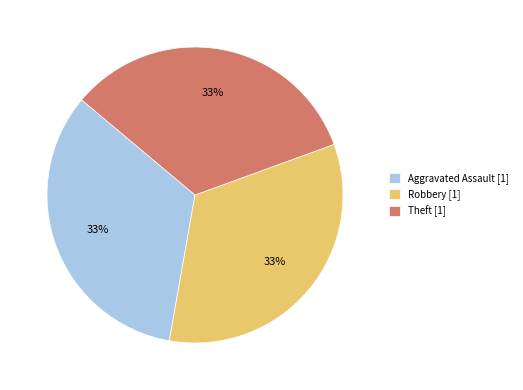

To the nearest percent, what is the difference between the largest and smallest slice percentages?

0%